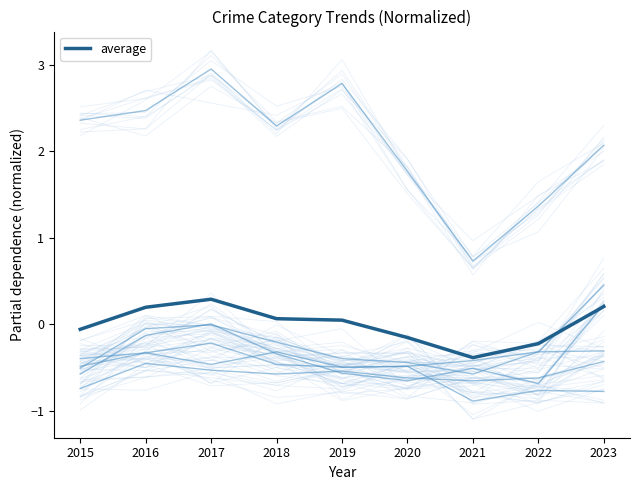

Which has a higher value, 2017 or 2023?

2017